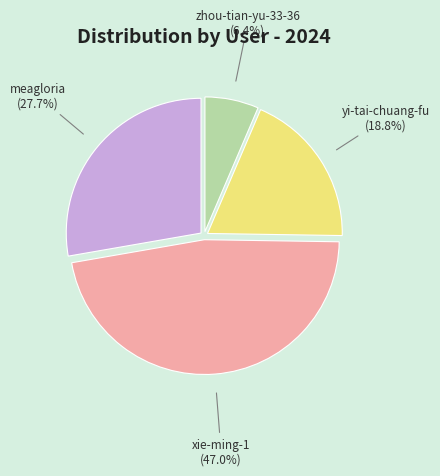

Is there a majority slice in this chart?

No